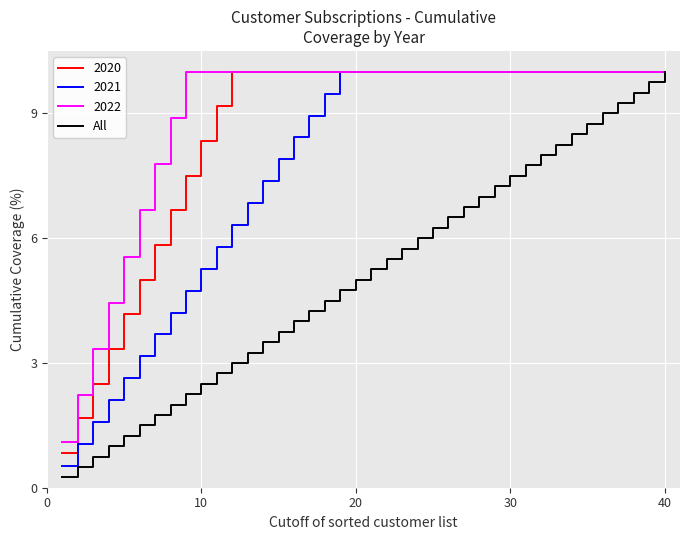

What is the greatest value displayed?

10.0